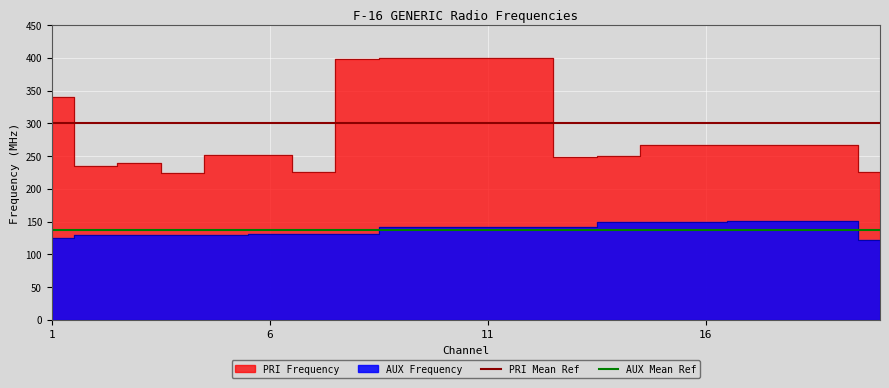

Which series has the largest total across all categories?

PRI Mean Ref